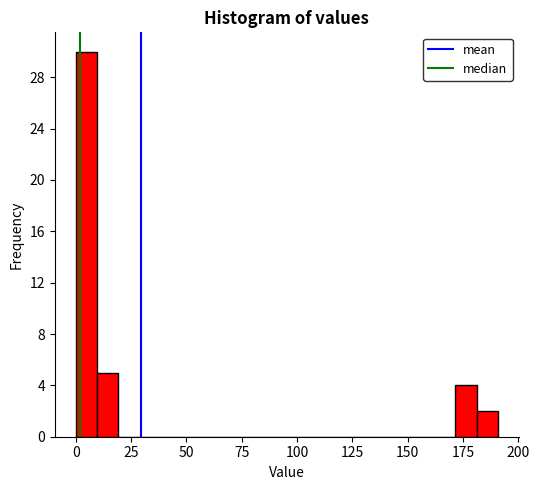

Around what value on the x-axis is the tallest bar? Give the approximate position of its centre, as read against the axis.

5